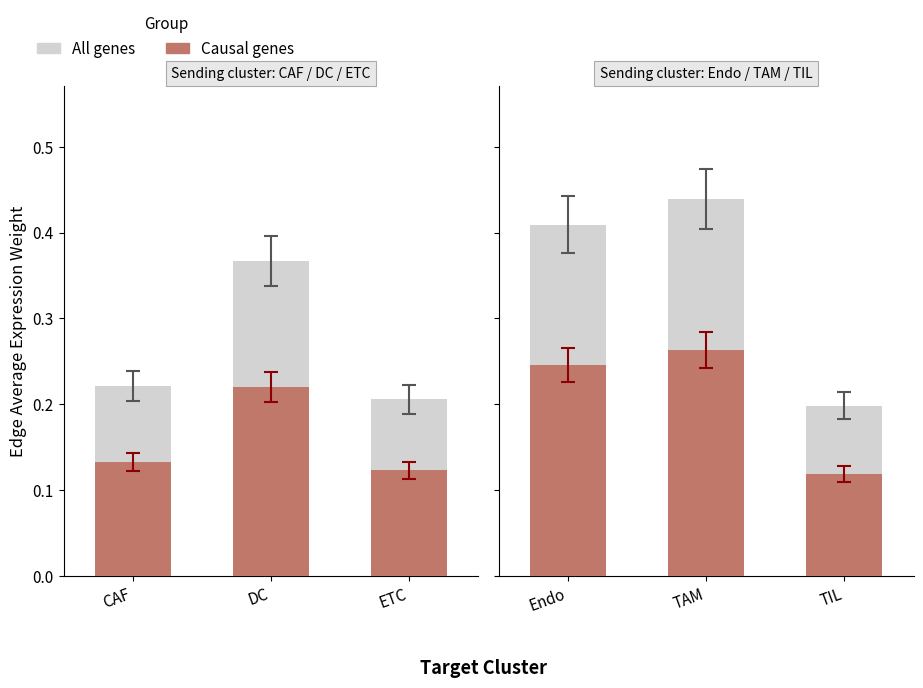

What is the maximum value for All genes?

0.4